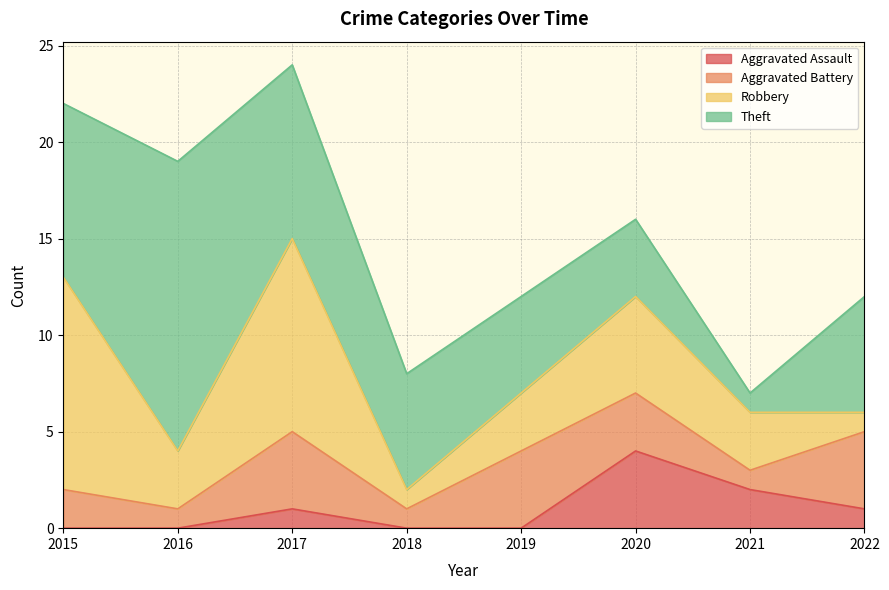

What is the value of the Aggravated Assault point at the 3rd from the left?

1